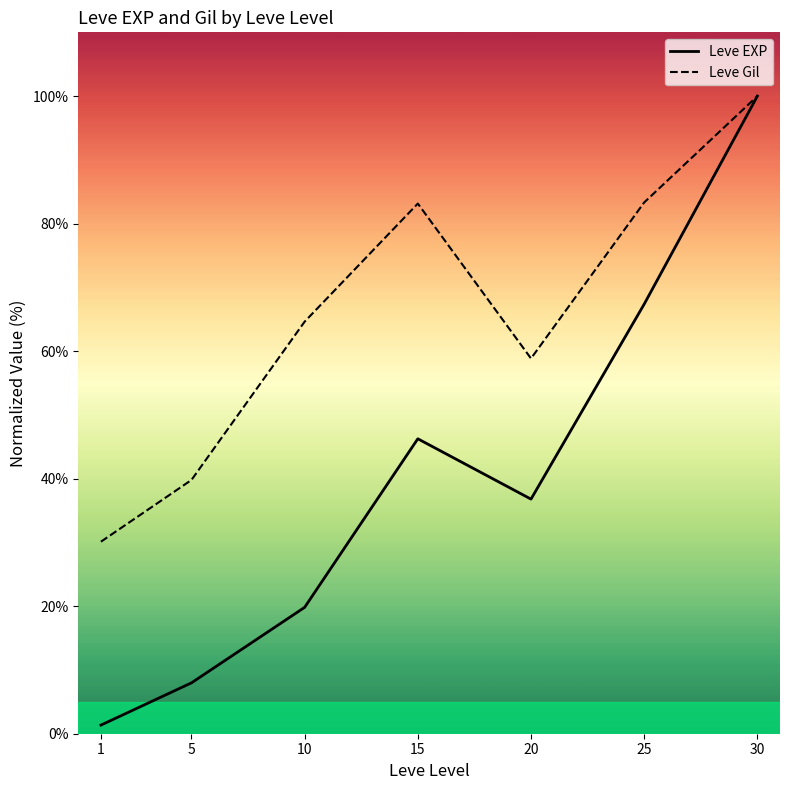

Which series changed the most between 1 and 25?

Leve EXP